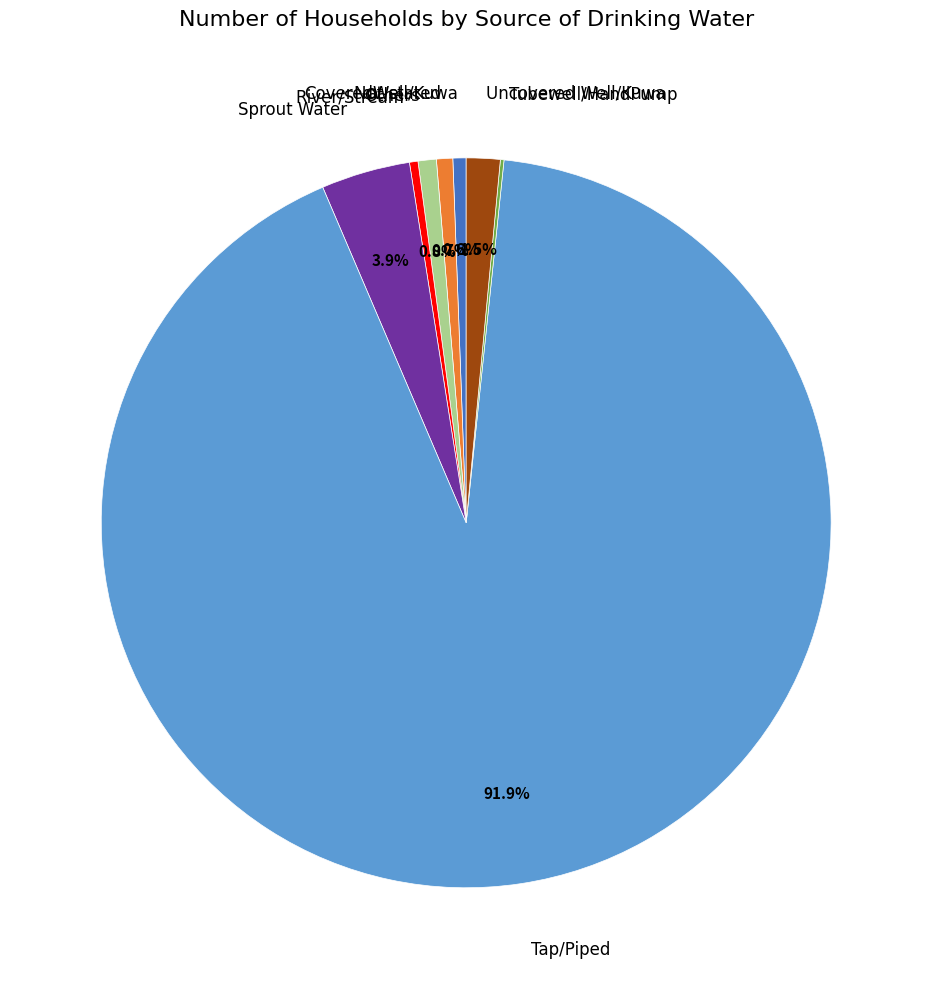

What percentage is the Others slice, to the nearest percent?

1%